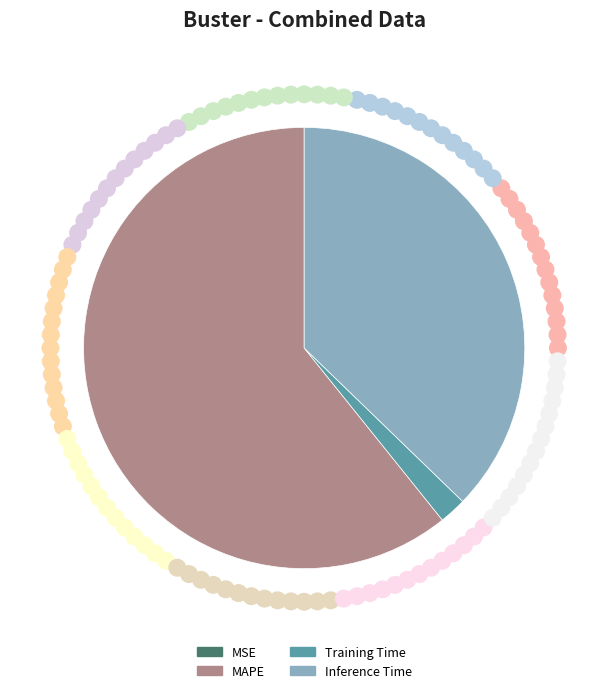

Which slice represents more than half of the pie?

MAPE